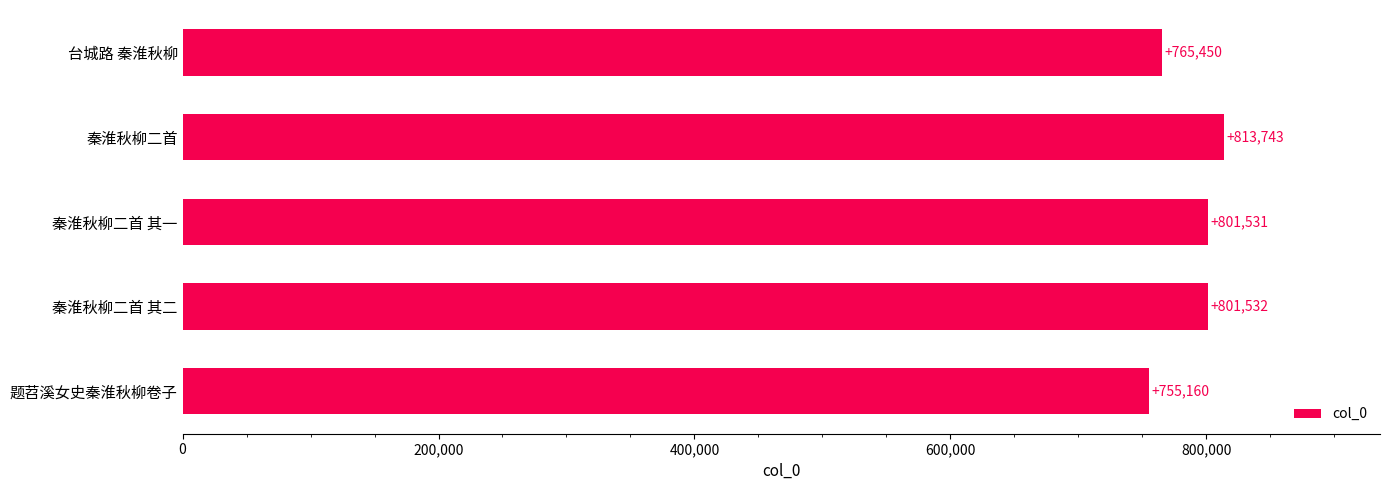

True or false: the data shows 801531 at 秦淮秋柳二首 其一.

True